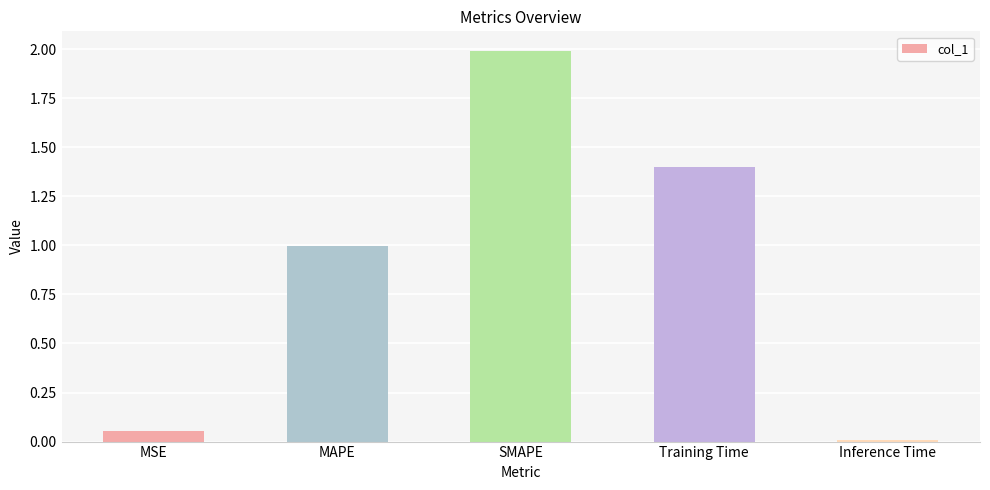

The value at MAPE is 1.0. True or false?

True